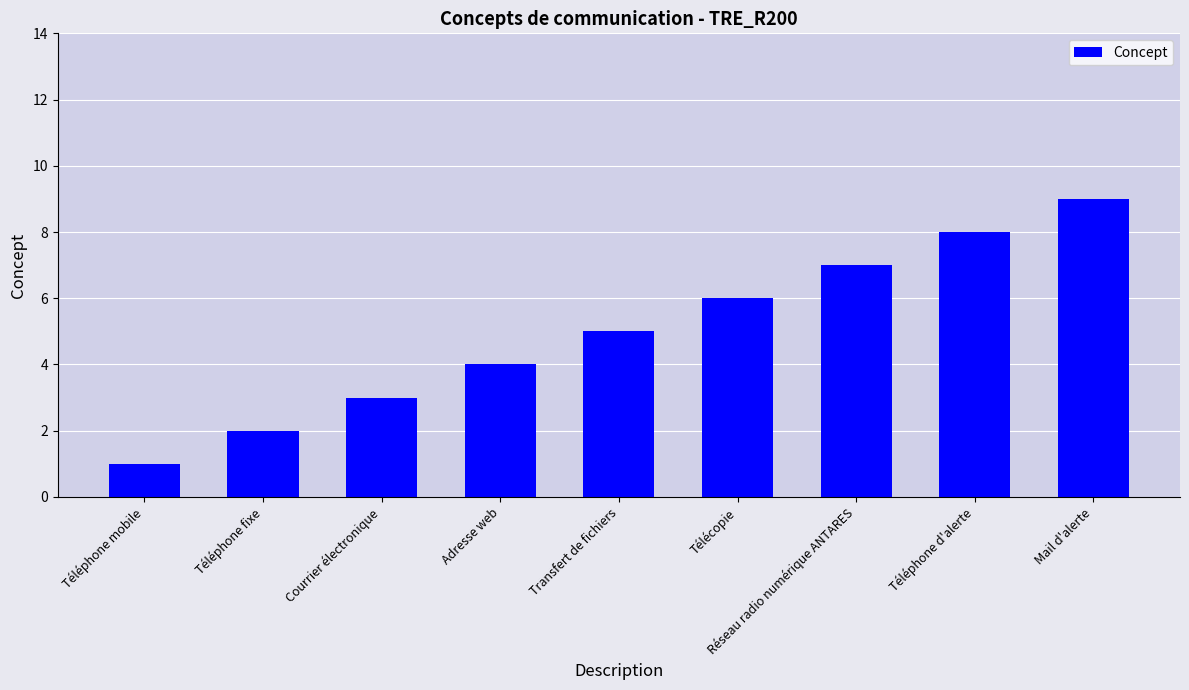

What position from the left is Télécopie?

6